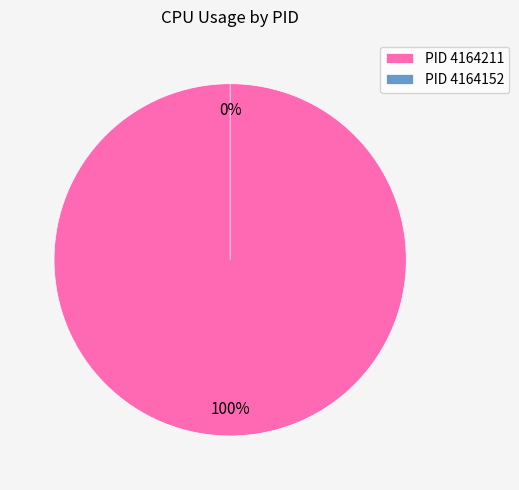

To the nearest percent, what is the combined percentage of 4164211 and 4164152?

100%